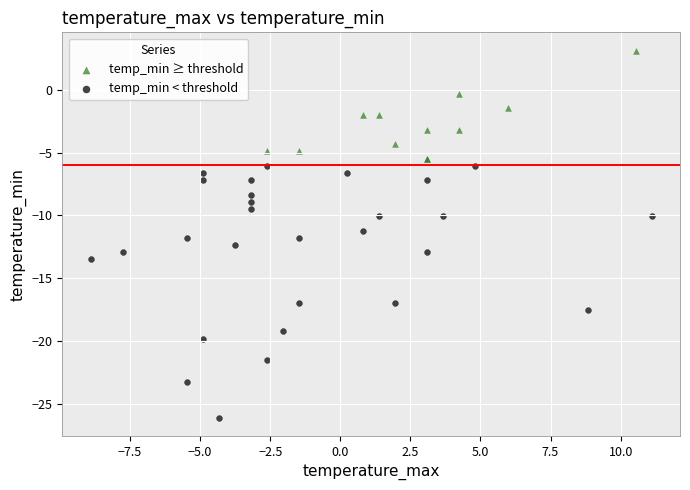

What are all the series names shown in the legend?

temp_min ≥ threshold, temp_min < threshold